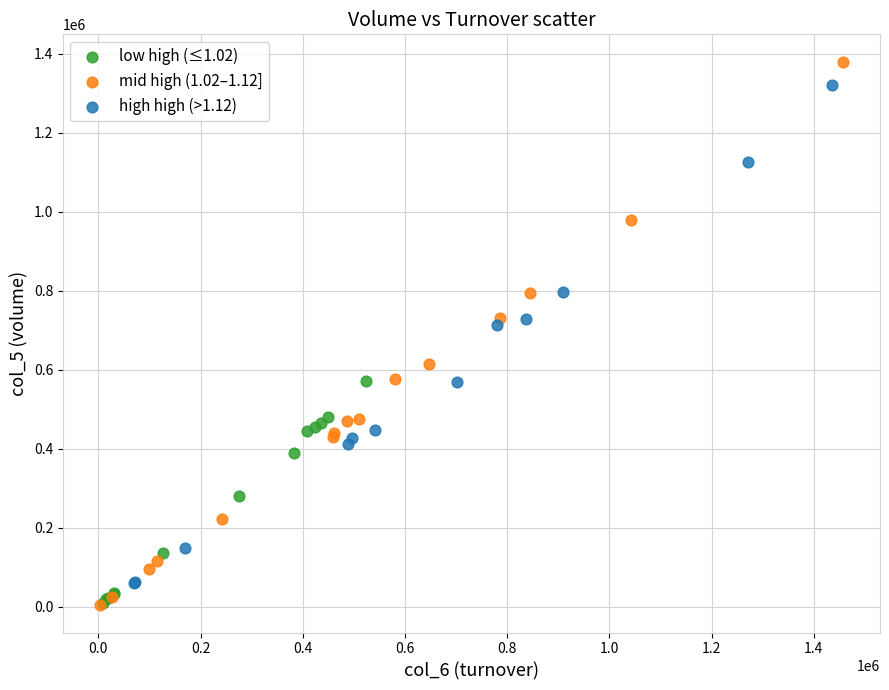

What are all the series names shown in the legend?

low high (≤1.02), mid high (1.02–1.12], high high (>1.12)